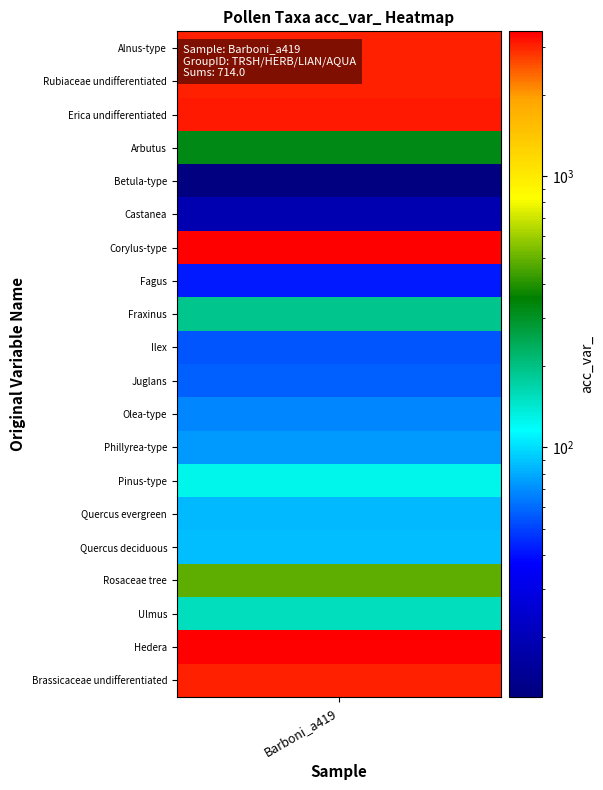

Which has a higher value, 14 or 4?

14